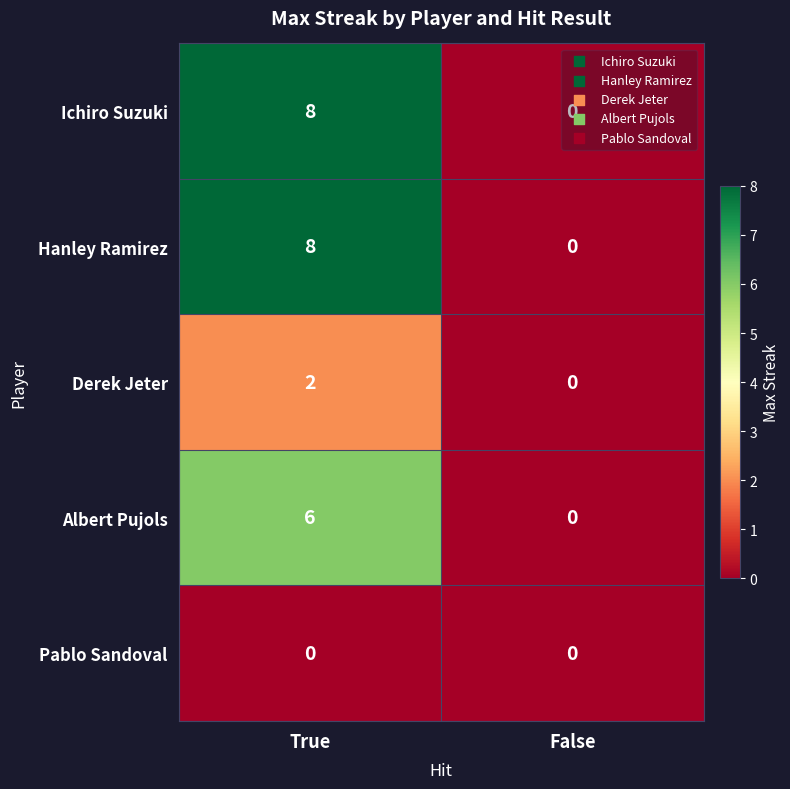

What is the difference between the highest and lowest values at True?

8